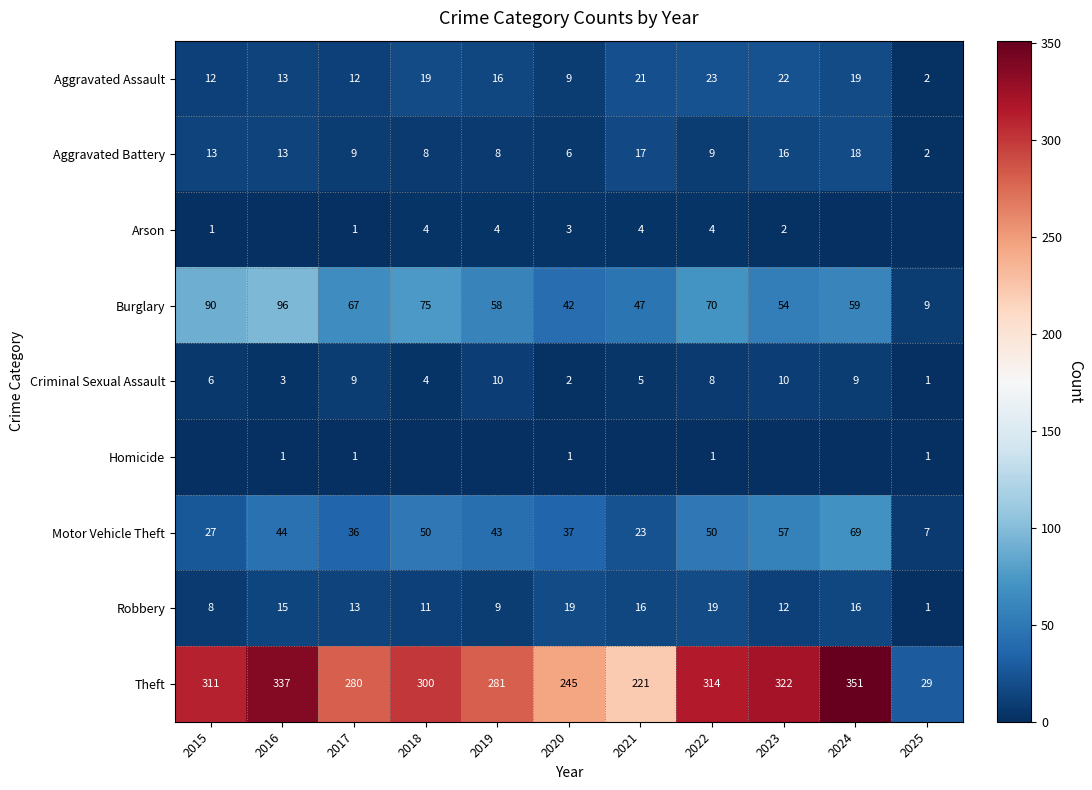

The value of Homicide at 2016 is 1. True or false?

True